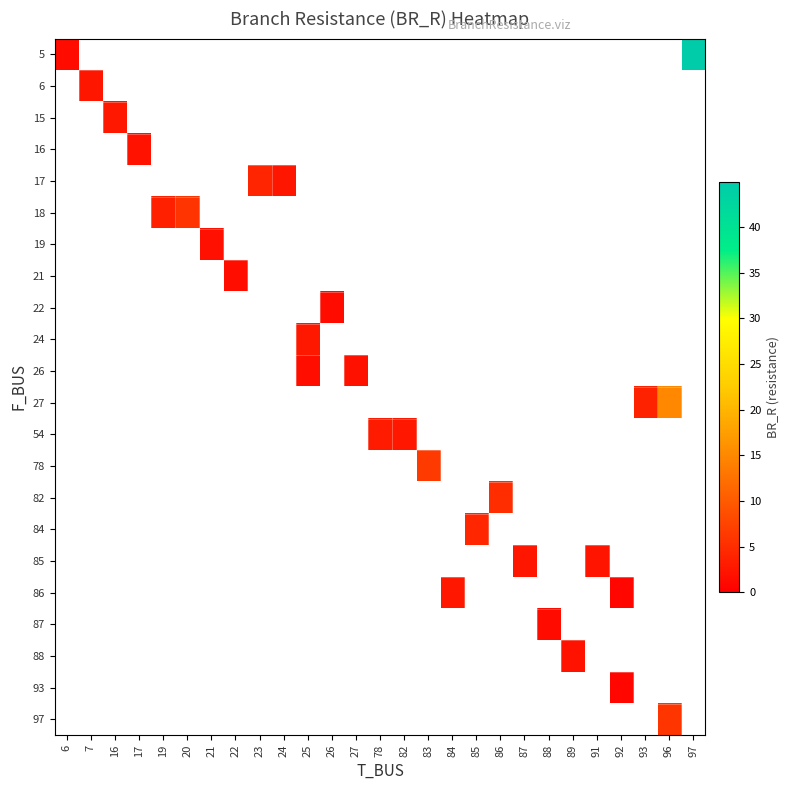

Between 78 and 26, which is larger?

26